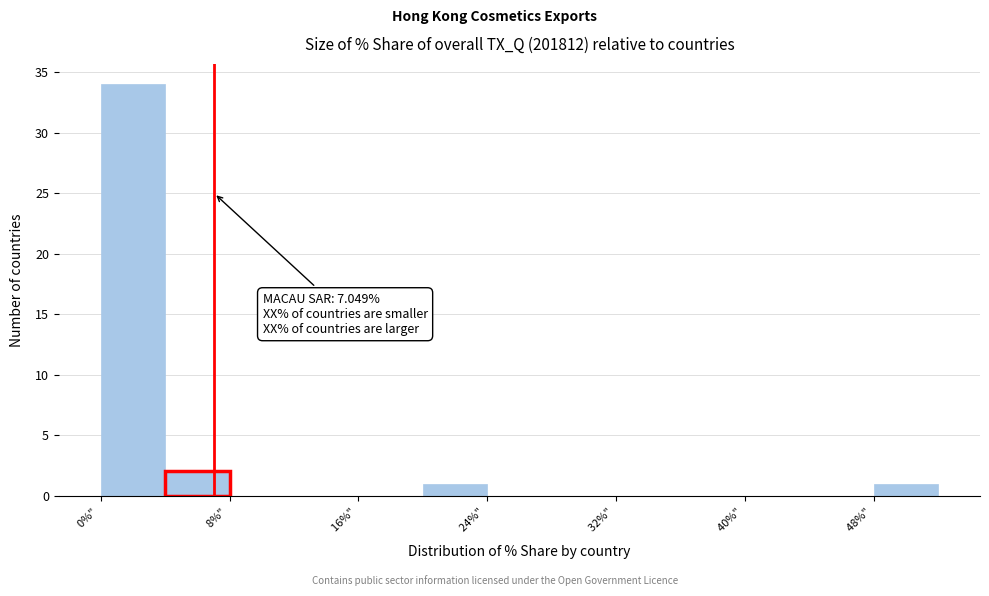

Which range on the x-axis has the tallest bar?

0 to 4